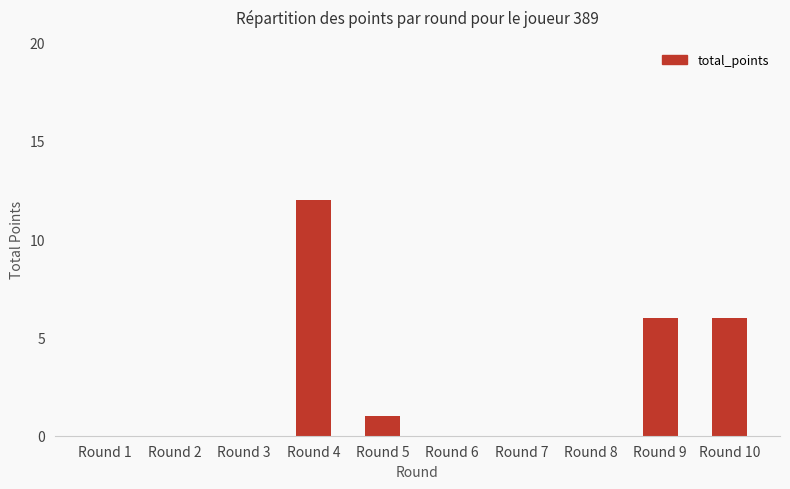

Reading left to right, list all the values displayed in this chart.

0	0	0	12	1	0	0	0	6	6